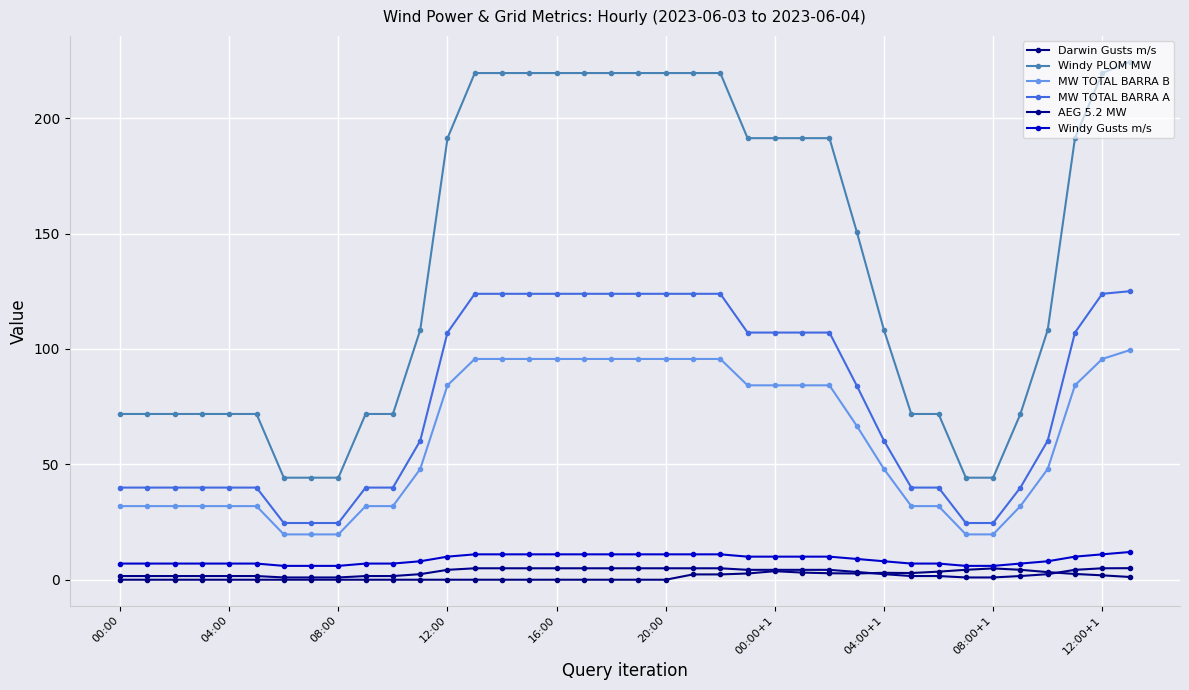

What are all the series names shown in the legend?

Darwin Gusts m/s, Windy PLOM MW, MW TOTAL BARRA B, MW TOTAL BARRA A, AEG 5.2 MW, Windy Gusts m/s